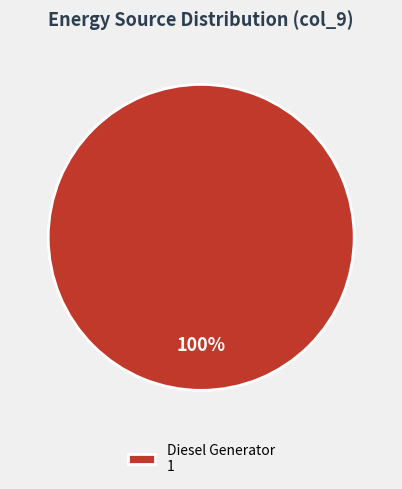

What percentage is the Diesel Generator 1 slice, to the nearest percent?

100%